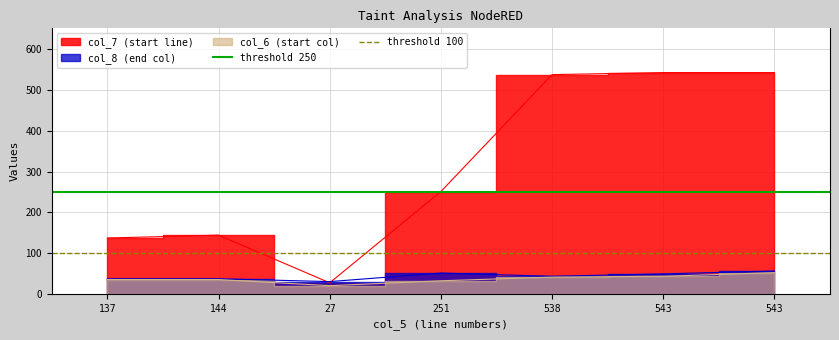

Does the chart have visible grid lines?

Yes